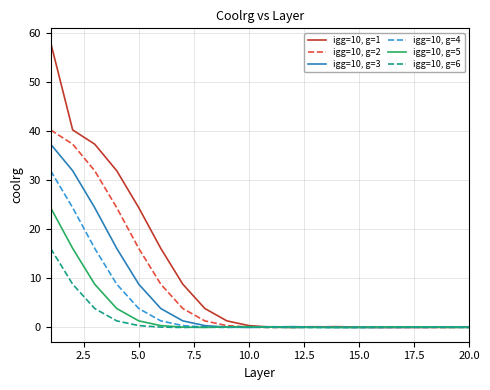

Which series has the largest total across all categories?

igg=10, g=1